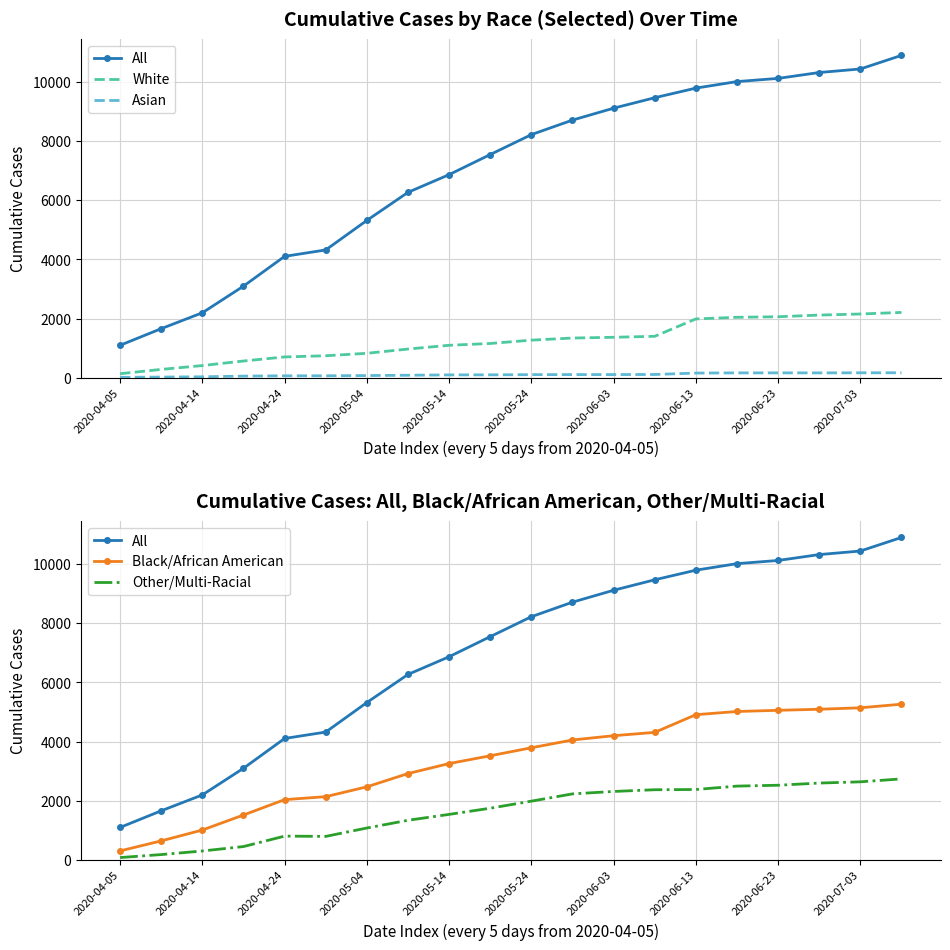

Reading right to left, extract all data points from this chart.

All: 10906	10447	10327	10128	10020	9799	9474	9120	8717	8225	7551	6871	6272	5322	4323	4106	3098	2197	1660	1097
White: 2209	2156	2119	2063	2044	1989	1401	1368	1342	1271	1158	1097	970	826	743	703	565	411	281	135
Asian: 168	166	163	164	163	157	109	106	106	104	97	95	83	73	65	64	54	31	21	12
Black/African American: 5266	5144	5095	5059	5019	4911	4313	4200	4055	3792	3521	3258	2919	2471	2138	2037	1517	1009	642	303
Other/Multi-Racial: 2739	2640	2598	2524	2495	2380	2372	2314	2232	1986	1747	1538	1339	1077	794	803	450	300	179	78